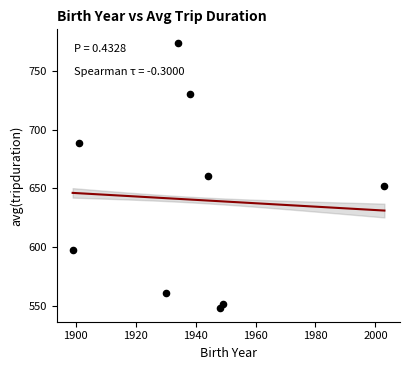

What is the average Y value?

640.5